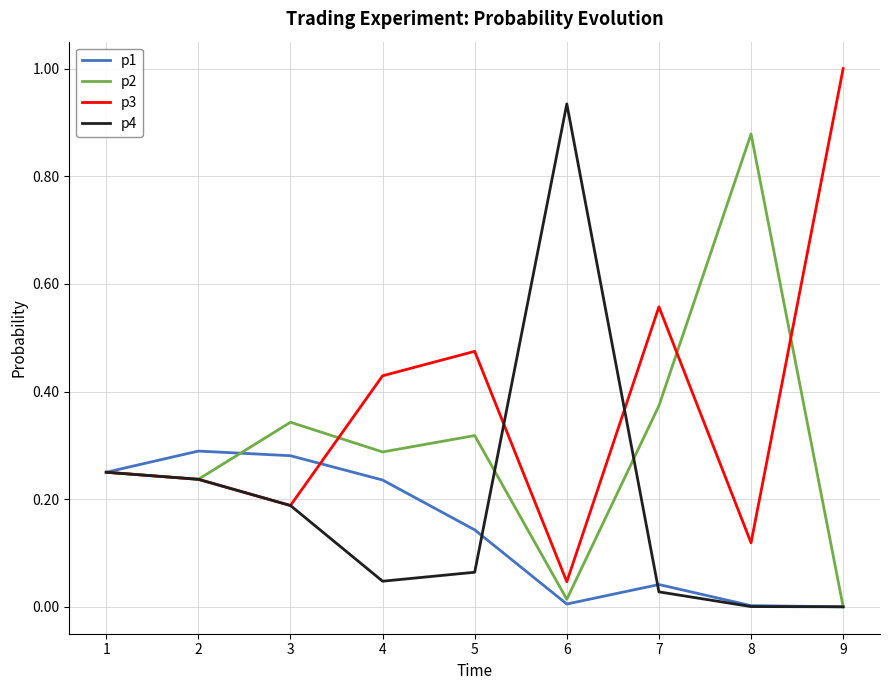

Which category has the highest value across all series?

9